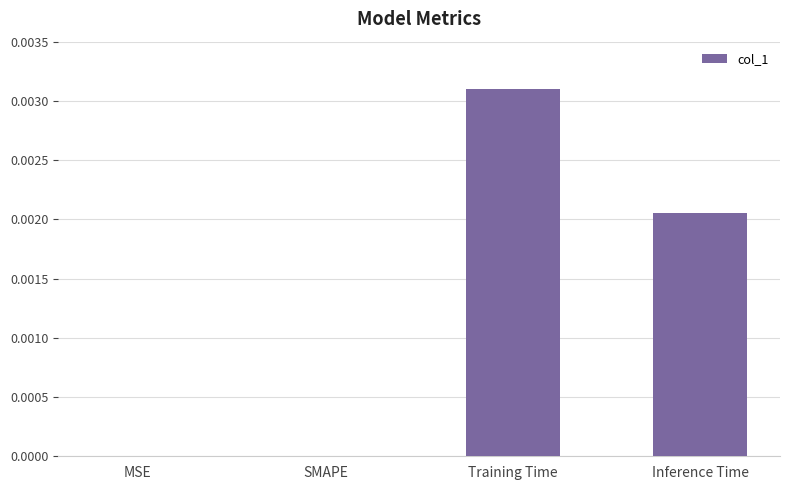

The value at MSE is 0.0. True or false?

True